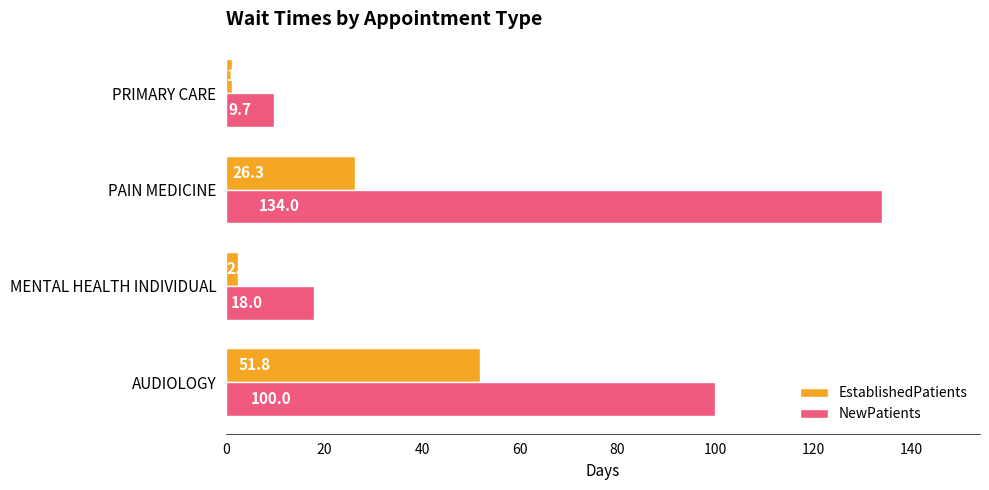

Which label corresponds to the largest value in the chart?

PAIN MEDICINE